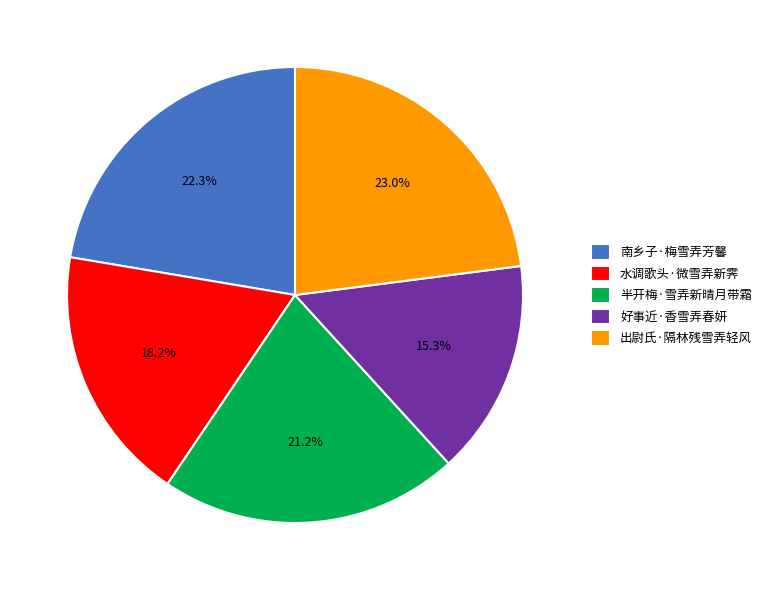

Between 好事近·香雪弄春妍 and 南乡子·梅雪弄芳馨, which is larger?

南乡子·梅雪弄芳馨